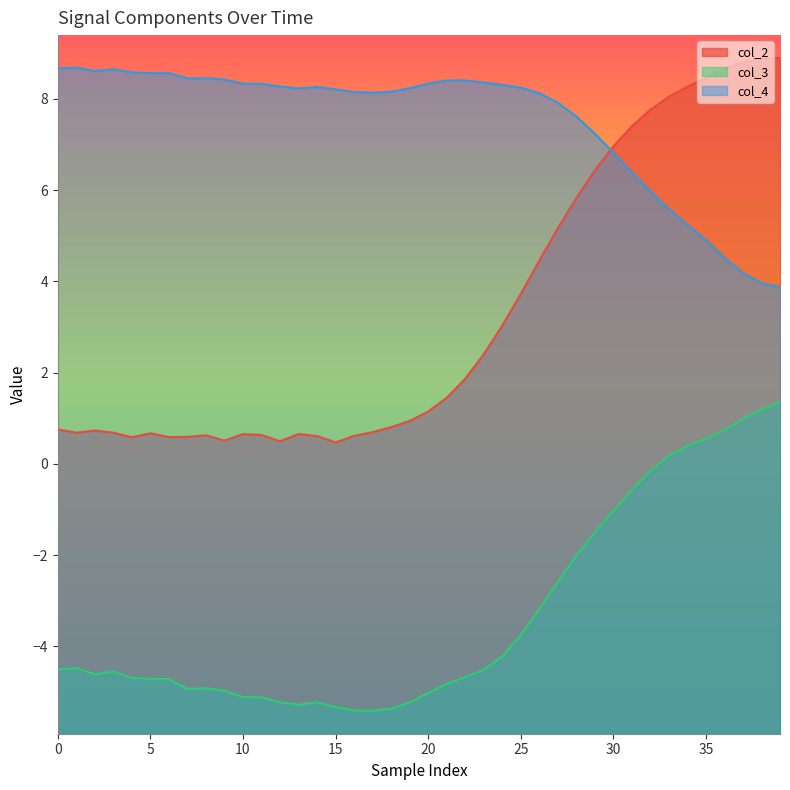

How many lines are shown in the chart?

3